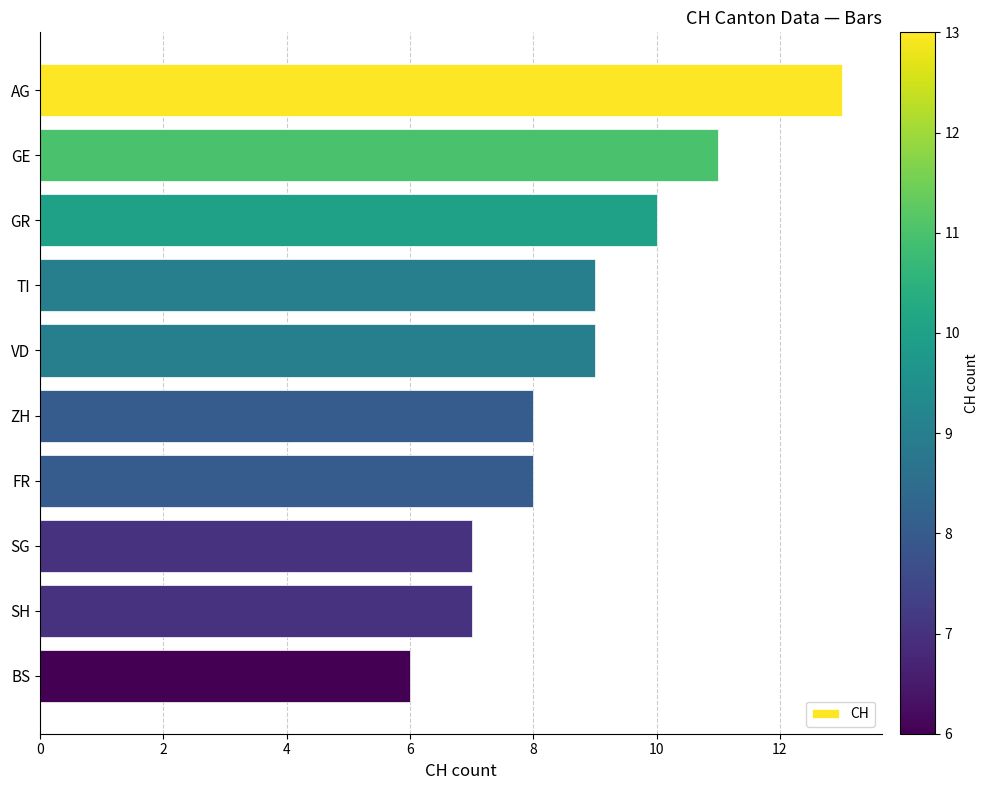

What position from the bottom is SH?

2